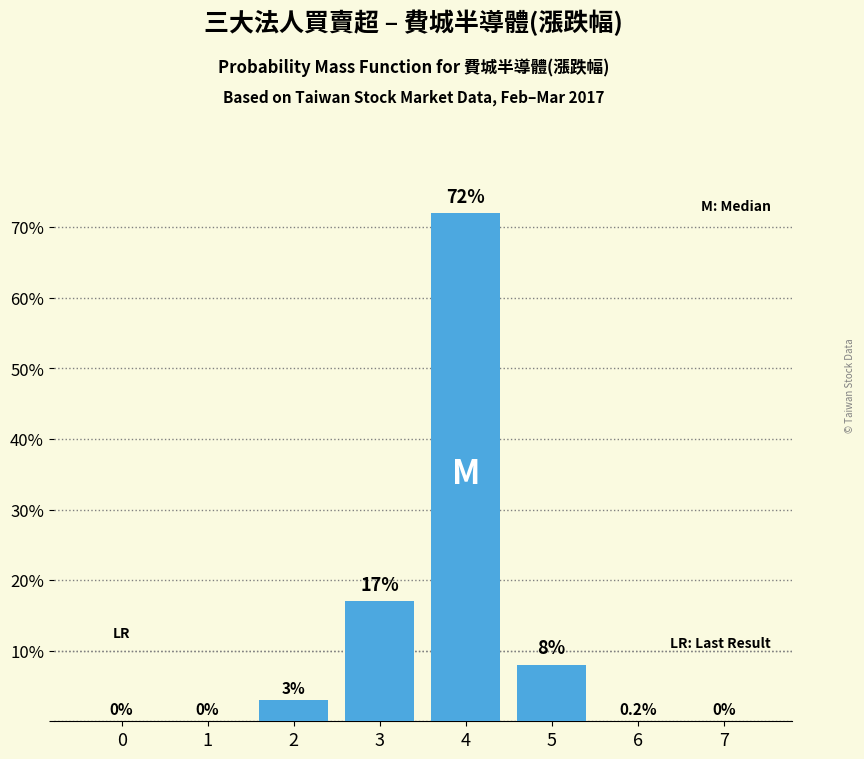

Are the bars horizontal?

No